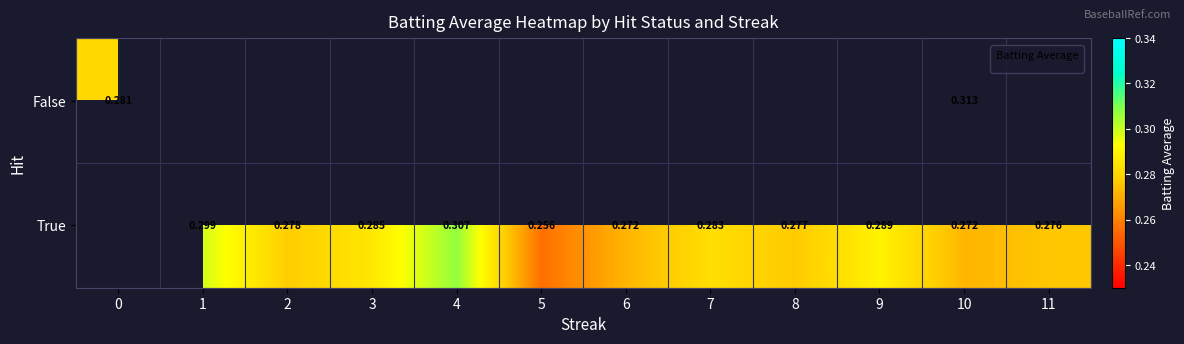

What is the sum of the True values at 10 and 9?

0.6